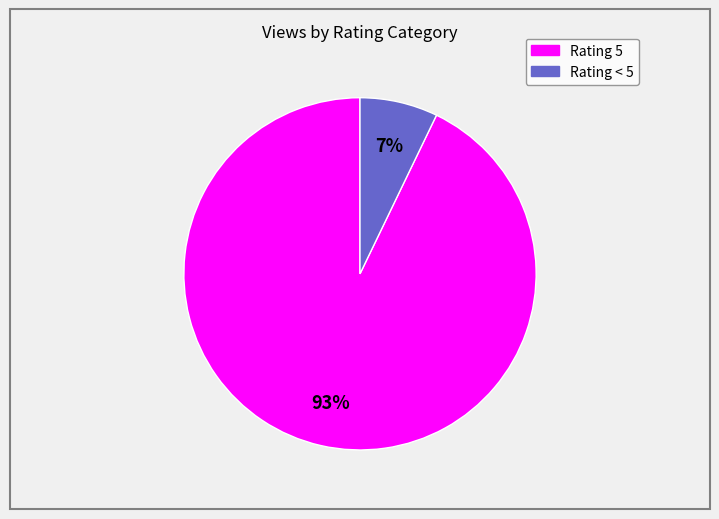

To the nearest percent, what is the difference between the largest and smallest slice percentages?

86%